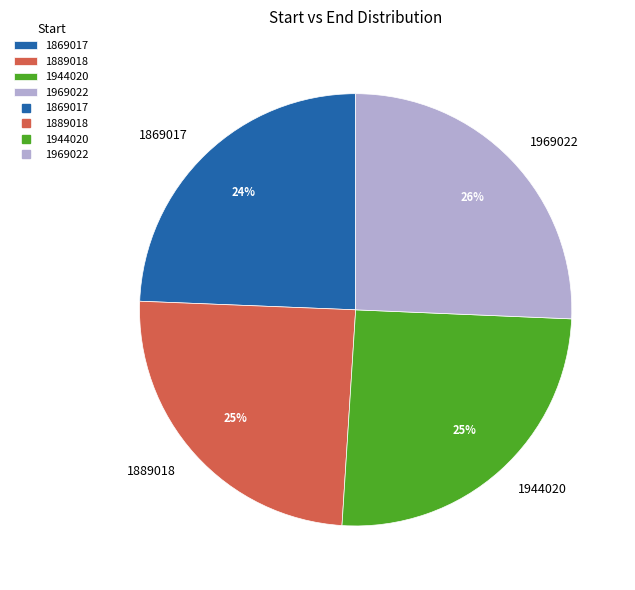

Combined, do 1969022 and 1944020 account for over 50%?

Yes